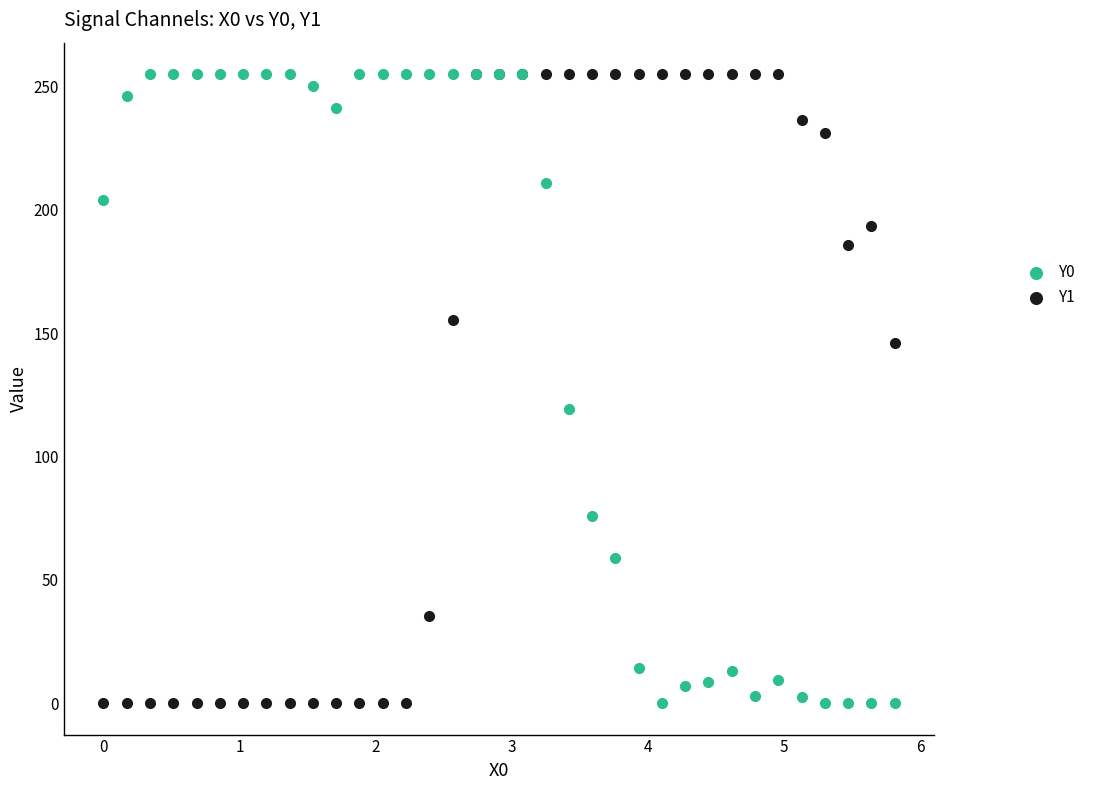

Across all series, what Y value is closest to 127?

119.3